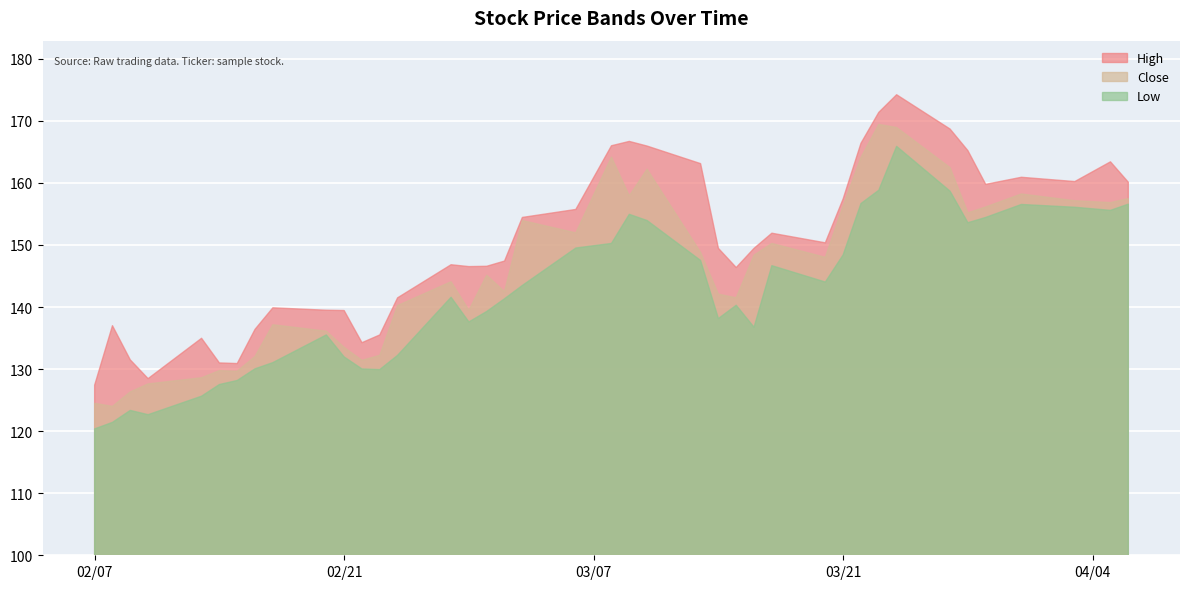

At which label is Close closest to 146?

2023-03-01